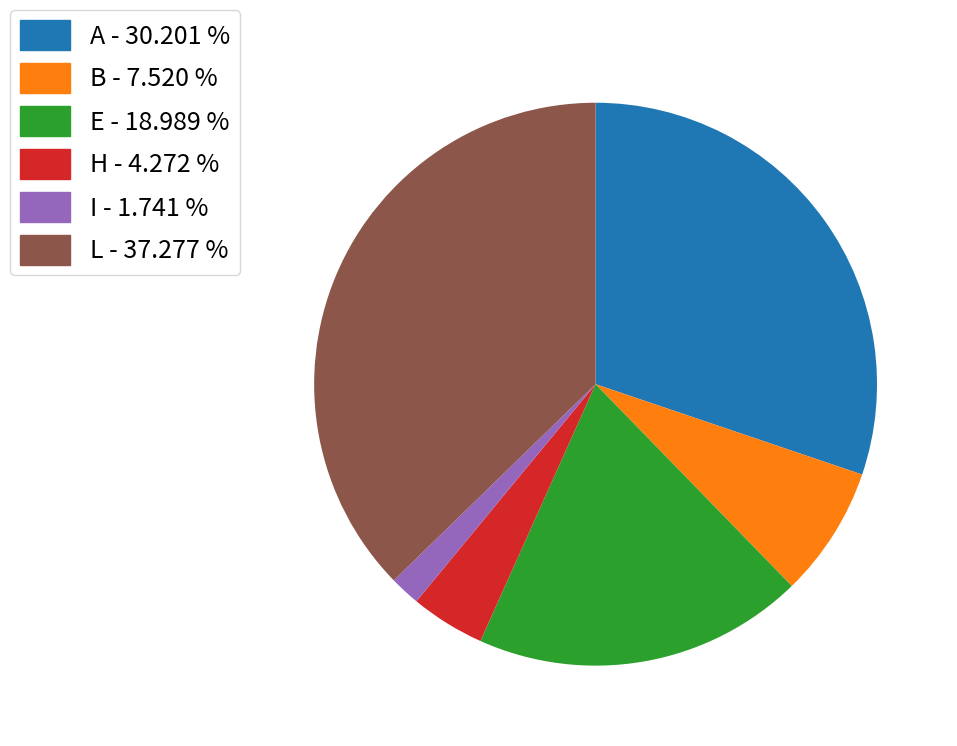

Does H account for over 50% of the chart?

No